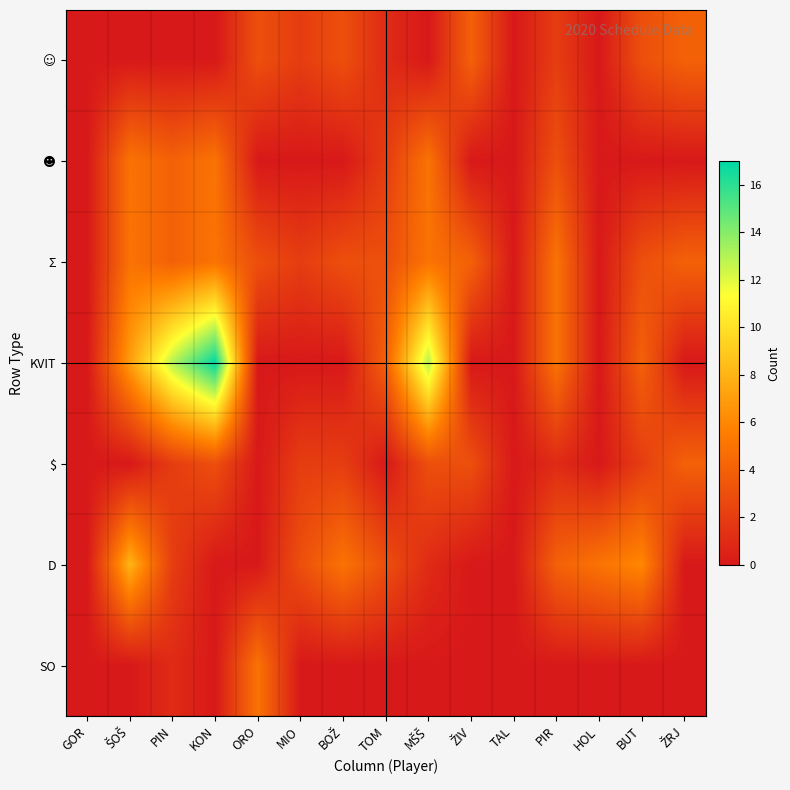

At which category is the sum across all series the highest?

KON